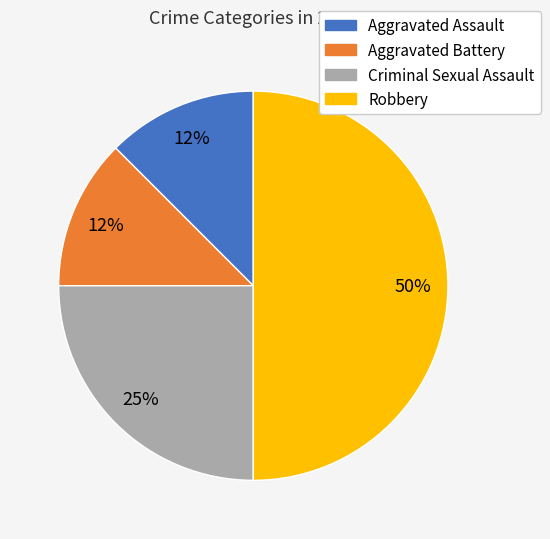

To the nearest percent, what percentage of the pie is Criminal Sexual Assault?

25%